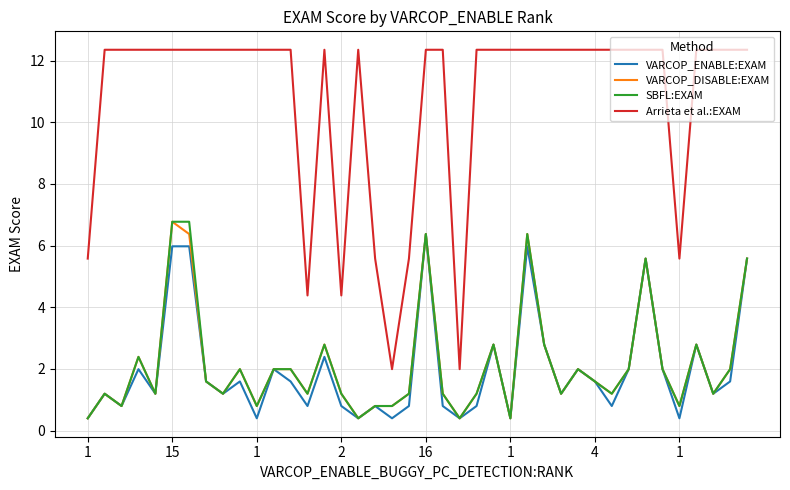

Which series has the largest total across all categories?

Arrieta et al.:EXAM